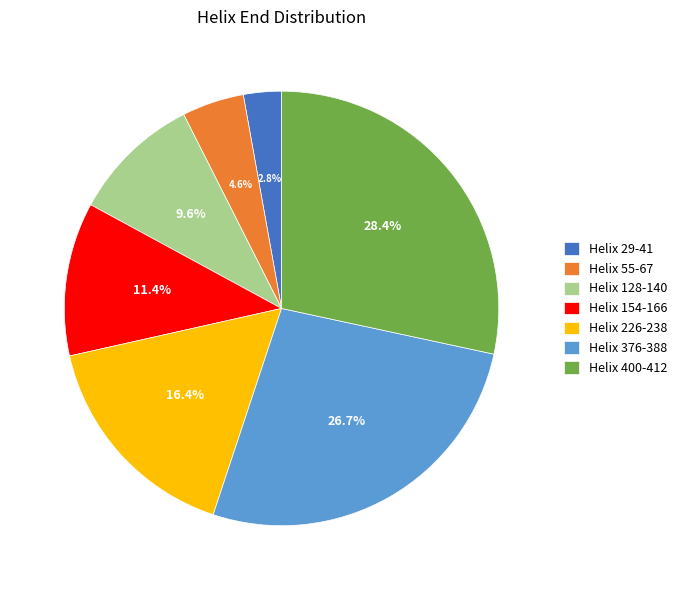

The Helix 226-238 slice represents 16% of the pie. True or false?

True